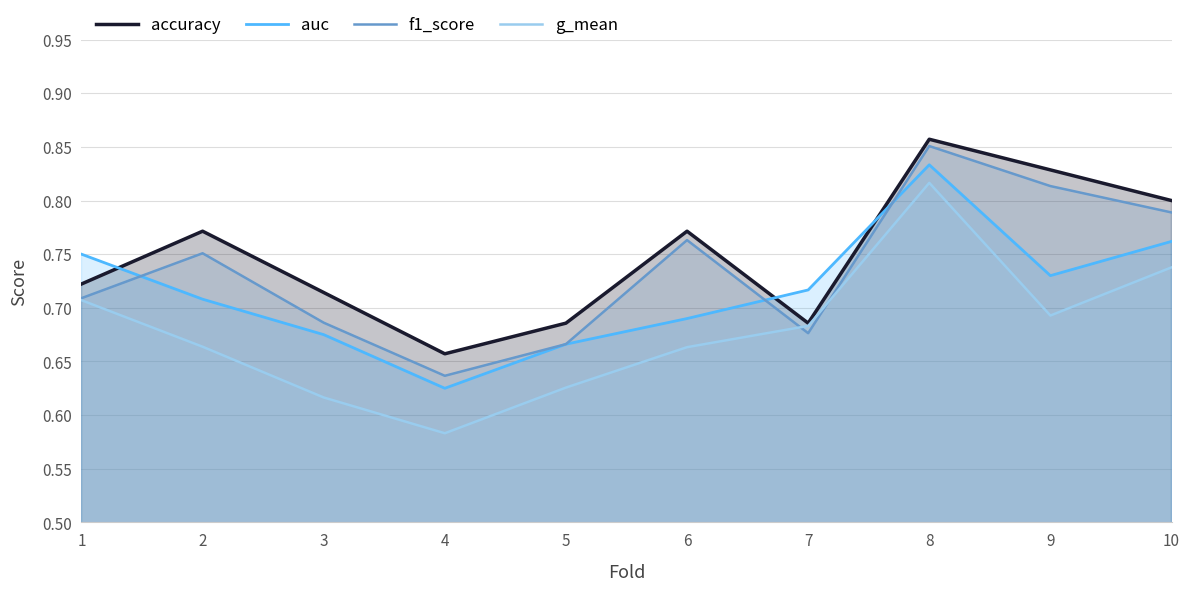

Reading left to right, extract all data points from this chart.

accuracy: 0.7	0.8	0.7	0.7	0.7	0.8	0.7	0.9	0.8	0.8
auc: 0.8	0.7	0.7	0.6	0.7	0.7	0.7	0.8	0.7	0.8
f1_score: 0.7	0.8	0.7	0.6	0.7	0.8	0.7	0.9	0.8	0.8
g_mean: 0.7	0.7	0.6	0.6	0.6	0.7	0.7	0.8	0.7	0.7